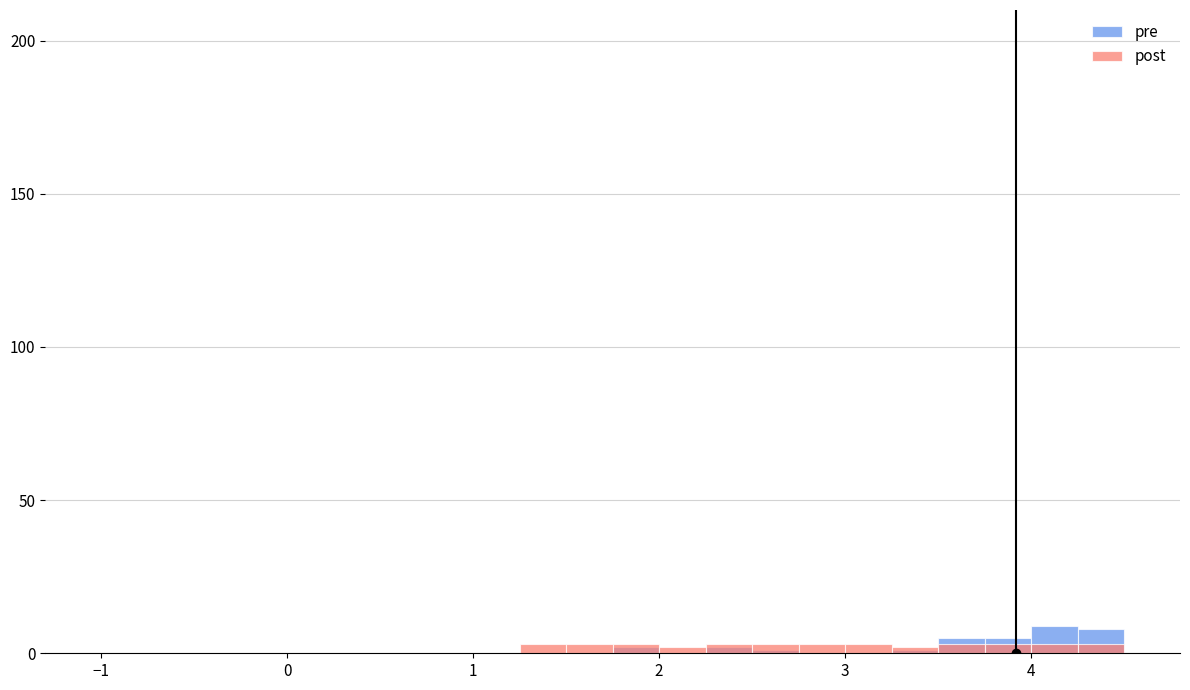

At which label does pre reach its minimum?

−1